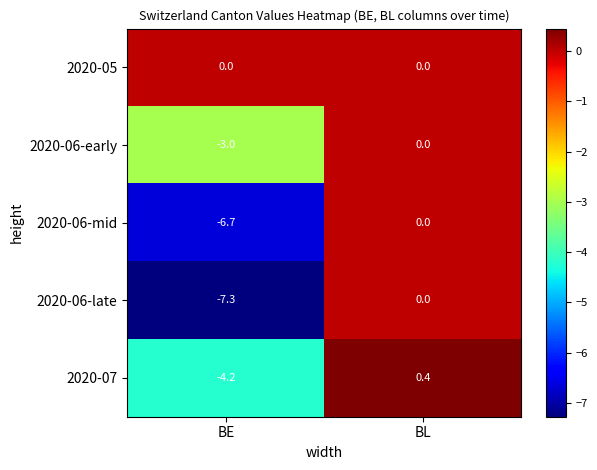

At BE, list the series in order from largest to smallest.

2020-05, 2020-06-early, 2020-07, 2020-06-mid, 2020-06-late